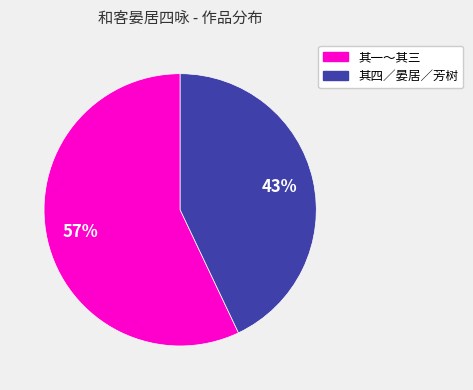

Is there any slice that represents more than half of the pie?

Yes